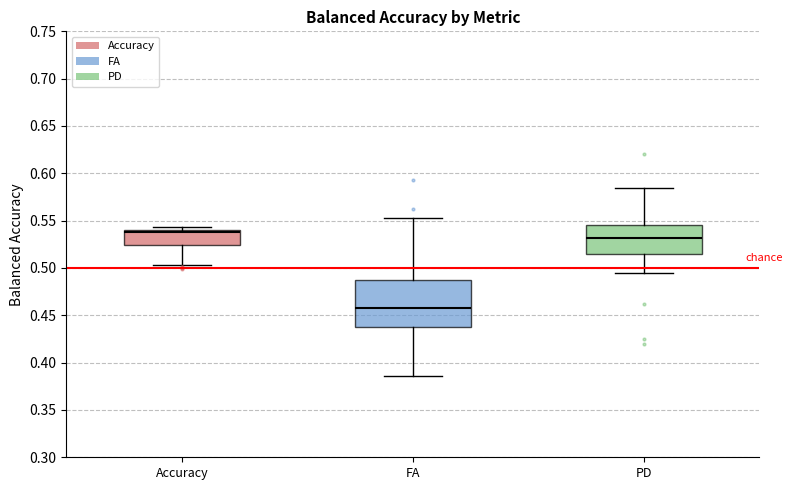

Reading left to right, read every box against the y-axis: the position of its median line, the range the box covers, and the ends of its whiskers. The values are not printed on the chart, so give them approximately, as read against the axis.

Accuracy: median 0.540 (just below the box's upper edge), box 0.525 to 0.540, whiskers 0.505 to 0.545
FA: median 0.460, box 0.440 to 0.485, whiskers 0.385 to 0.555
PD: median 0.530, box 0.515 to 0.545, whiskers 0.495 to 0.585